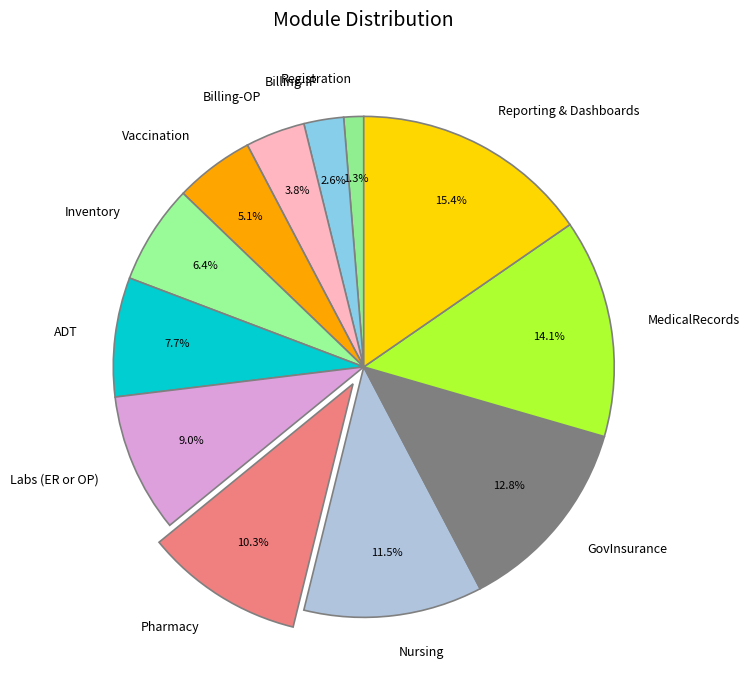

To the nearest percent, what is the difference between the Billing-IP and Vaccination slice percentages?

3%